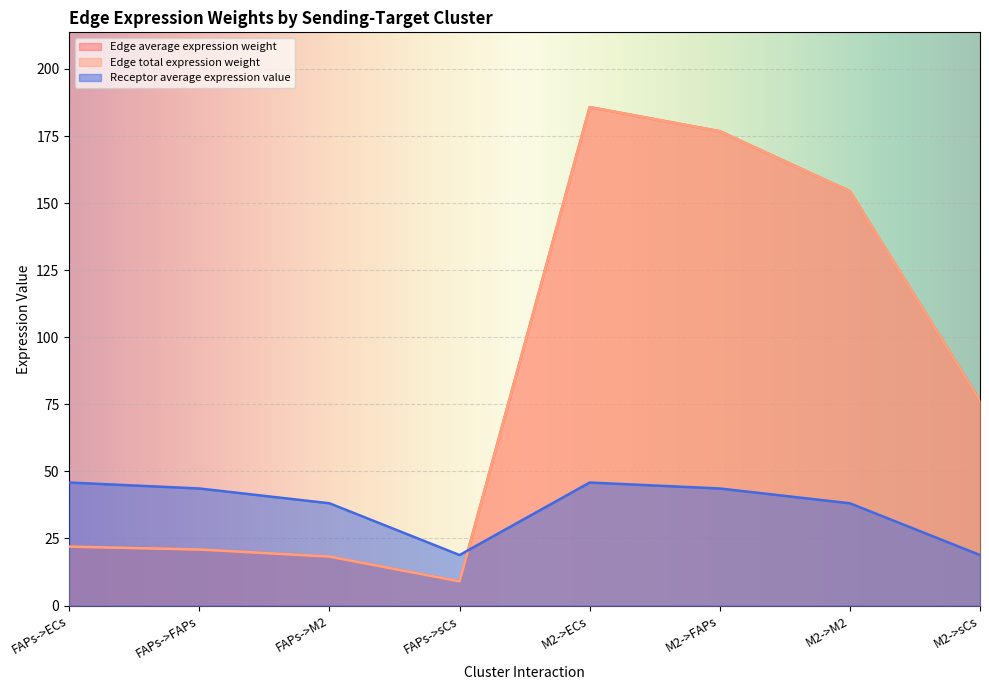

What value does the Edge total expression weight series have at M2->M2?

154.4